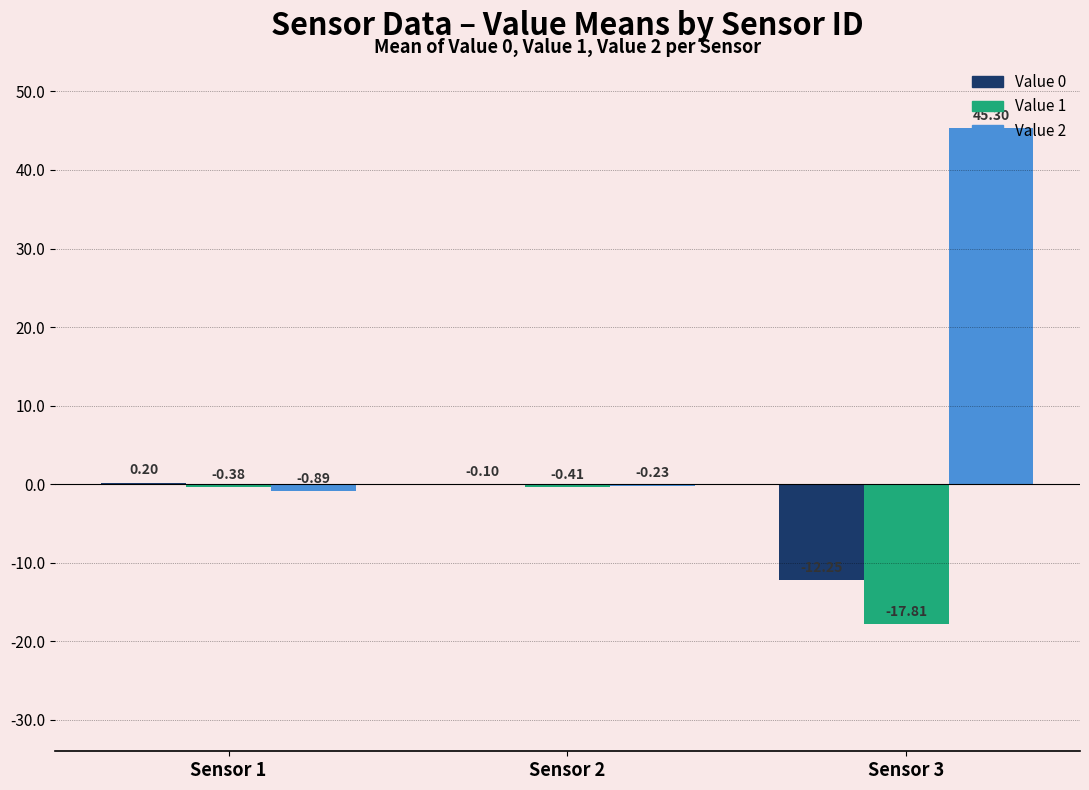

How many distinct data groups are displayed?

3